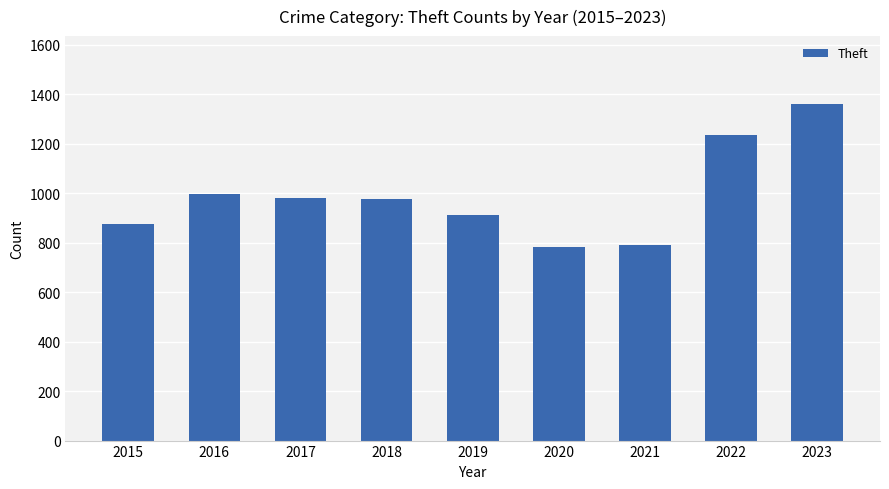

True or false: the data shows 636 at 2019.

False